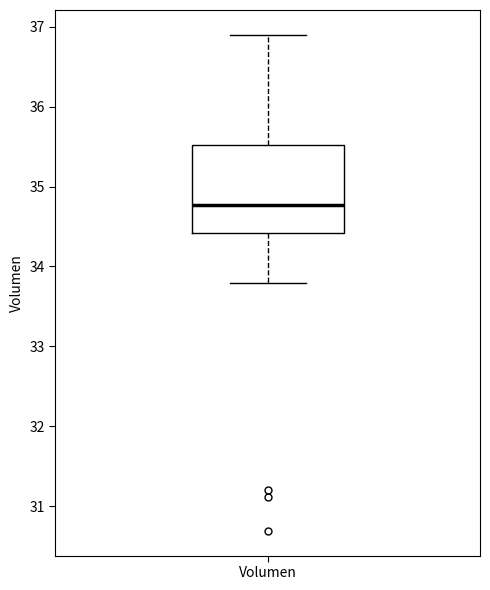

Transcribe this box plot: give where the median line is, the range the box spans, and where the two whiskers end, as read against the y-axis. The values are not printed on the chart, so give them approximately, as read against the axis.

median 34.8, box 34.4 to 35.5, whiskers 33.8 to 36.9